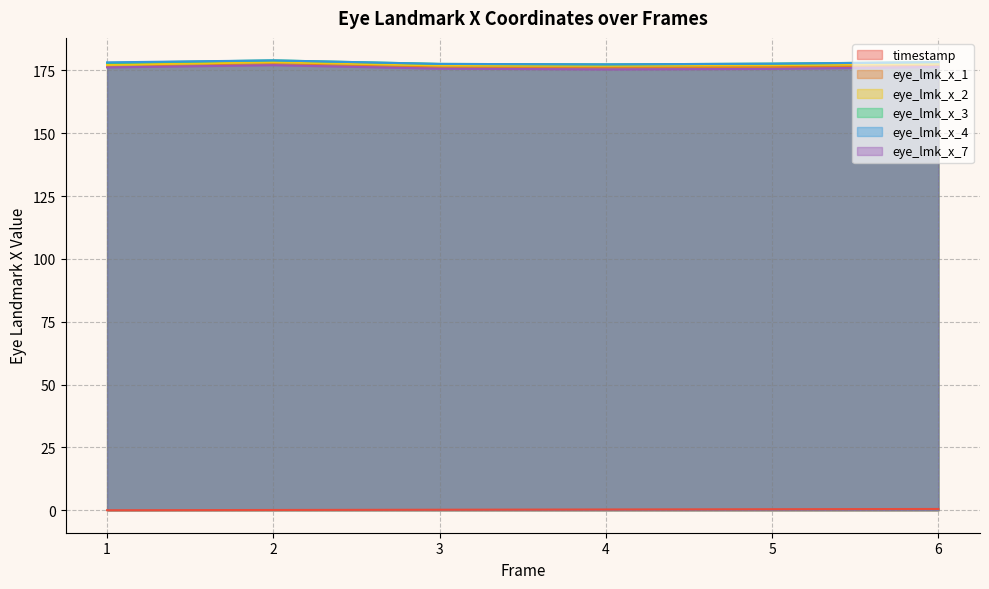

How many categories are shown in the chart?

6